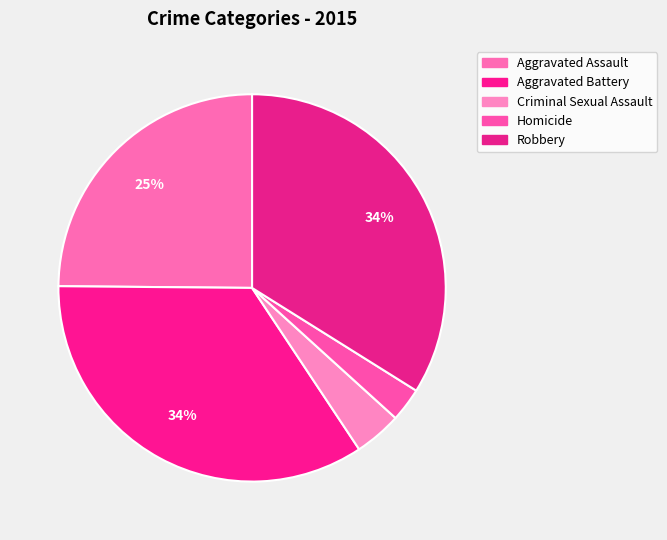

Is the sum of Homicide and Criminal Sexual Assault greater than half?

No